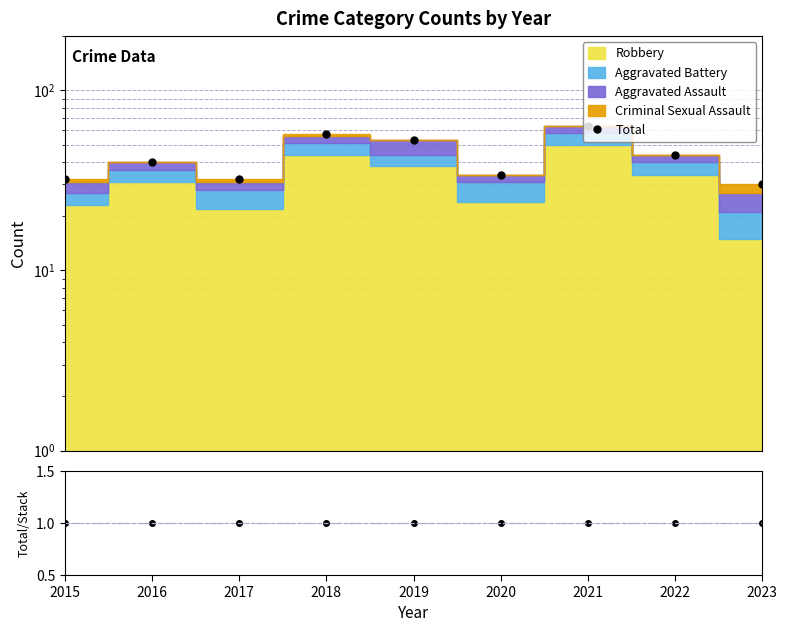

What is the value of the Total point at the 2nd from the left?

40